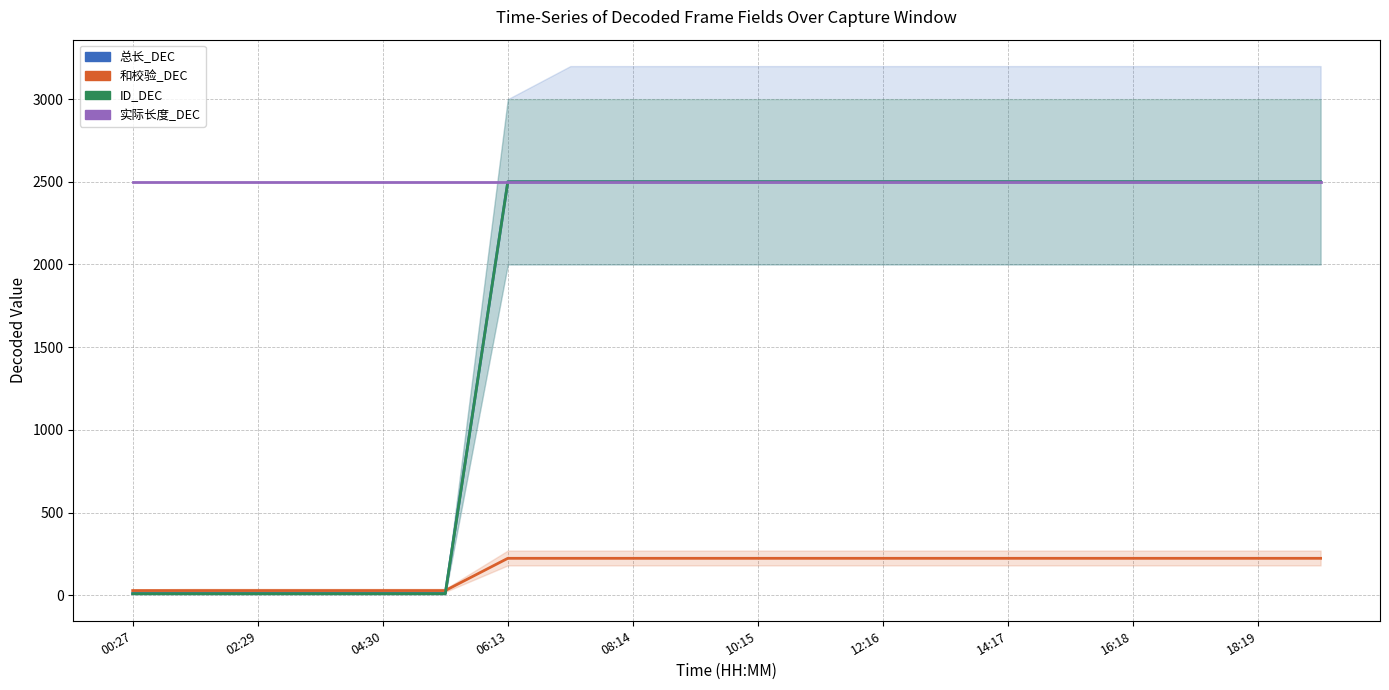

True or false: 总长_DEC has more than 1 interior local peaks.

False